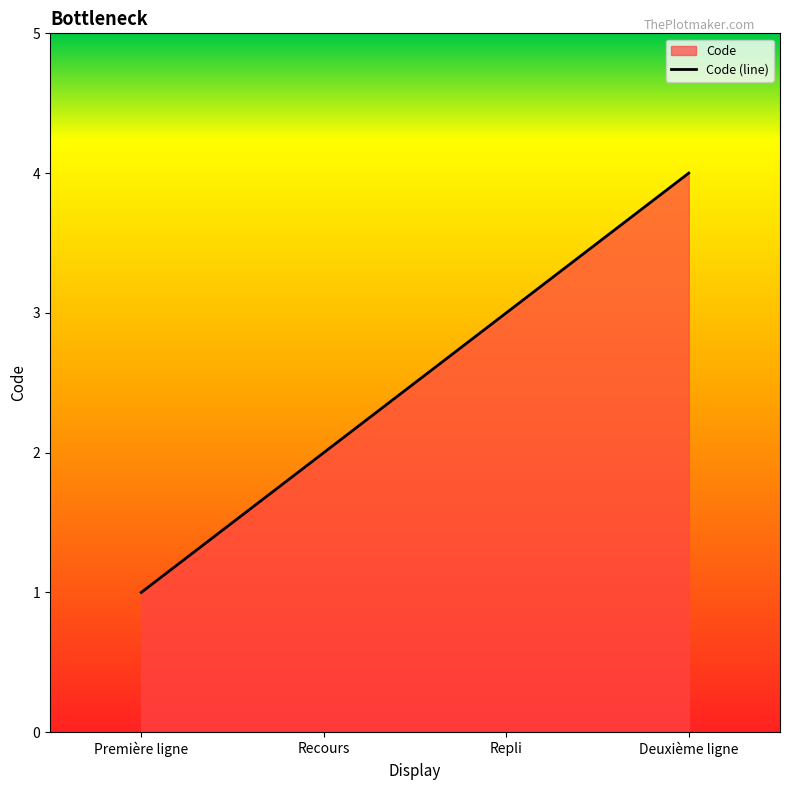

What is the approximate value at Recours?

2